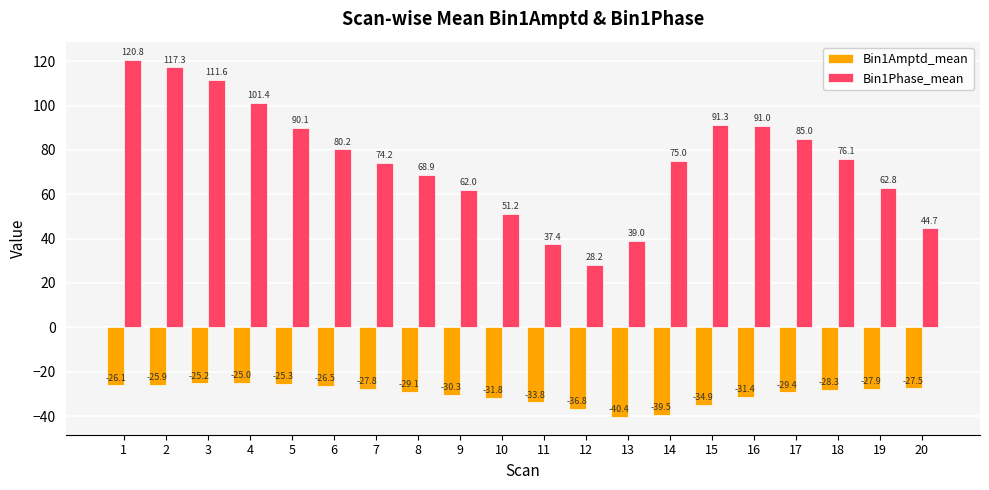

Which series has the largest total across all categories?

Bin1Phase_mean